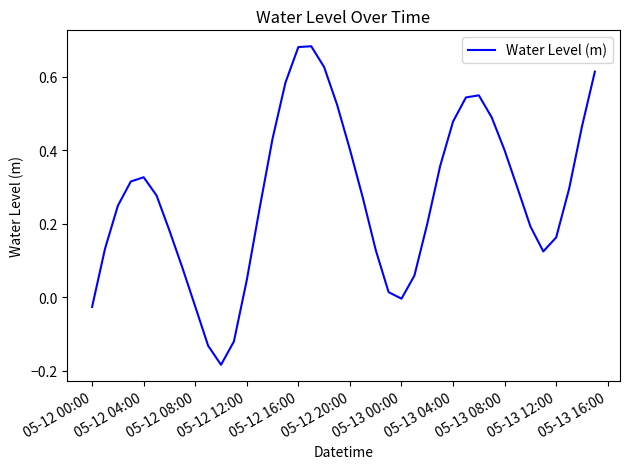

How many lines are shown in the chart?

1